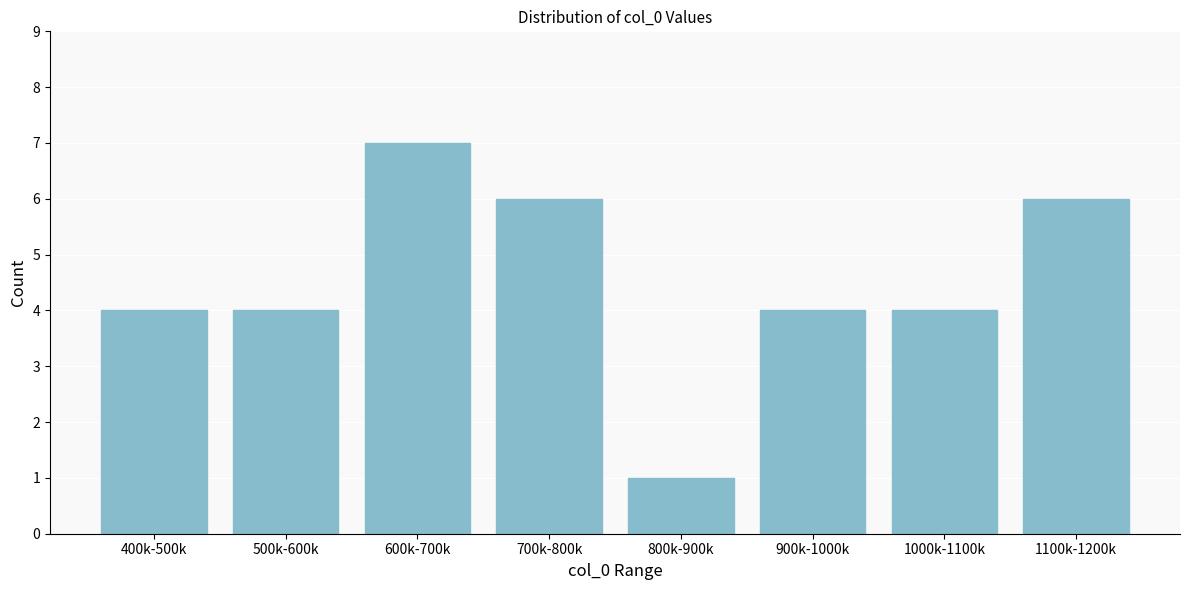

Reading left to right, extract all data points from this chart.

400k-500k=4	500k-600k=4	600k-700k=7	700k-800k=6	800k-900k=1	900k-1000k=4	1000k-1100k=4	1100k-1200k=6